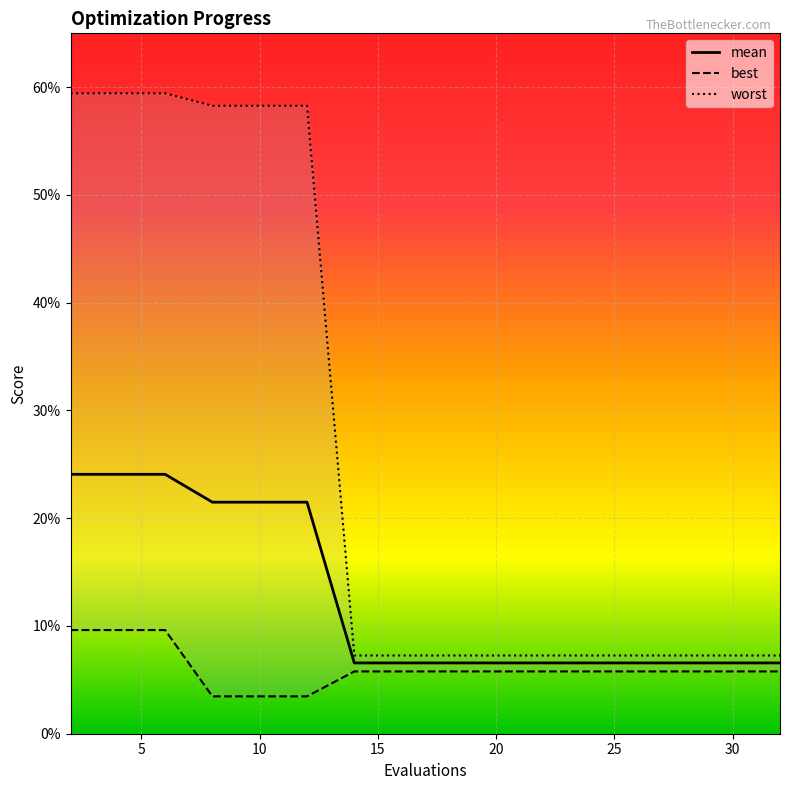

Where is worst nearest to the value 0?

30